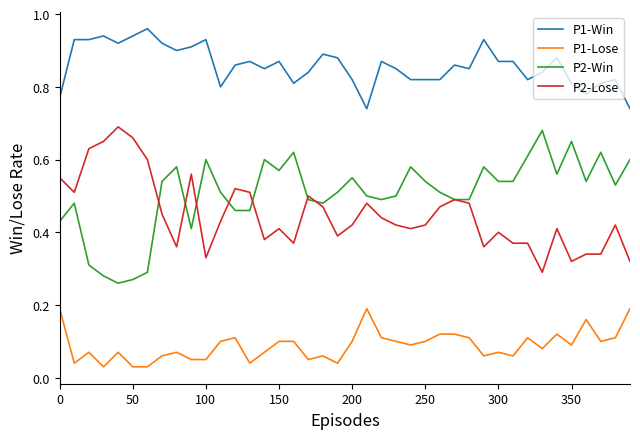

Which series has the largest total across all categories?

P1-Win